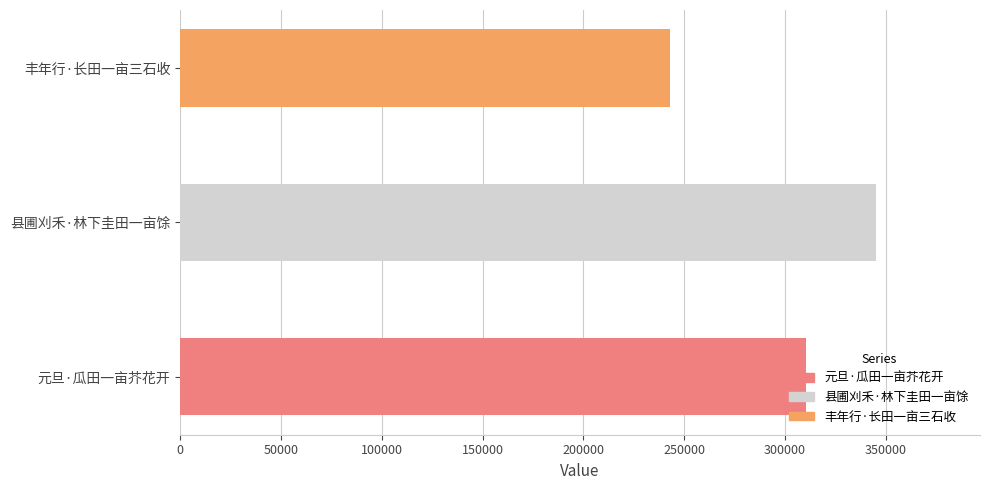

Rank the categories by value from highest to lowest.

县圃刈禾·林下圭田一亩馀, 元旦·瓜田一亩芥花开, 丰年行·长田一亩三石收